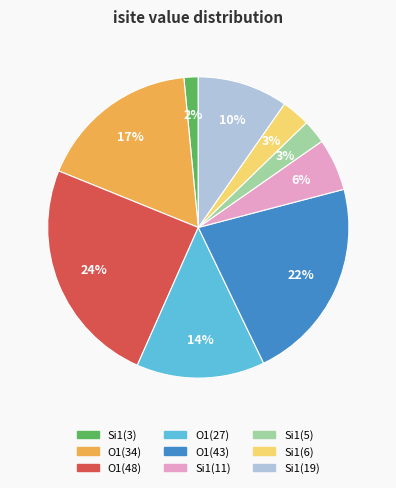

Does any single category account for the majority?

No